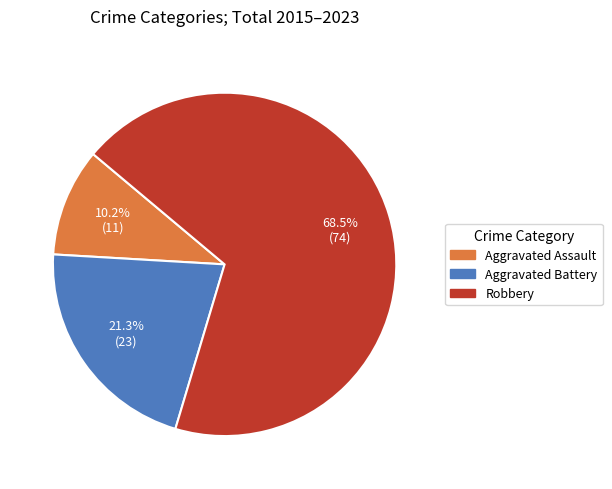

How many slices are in this pie chart?

3